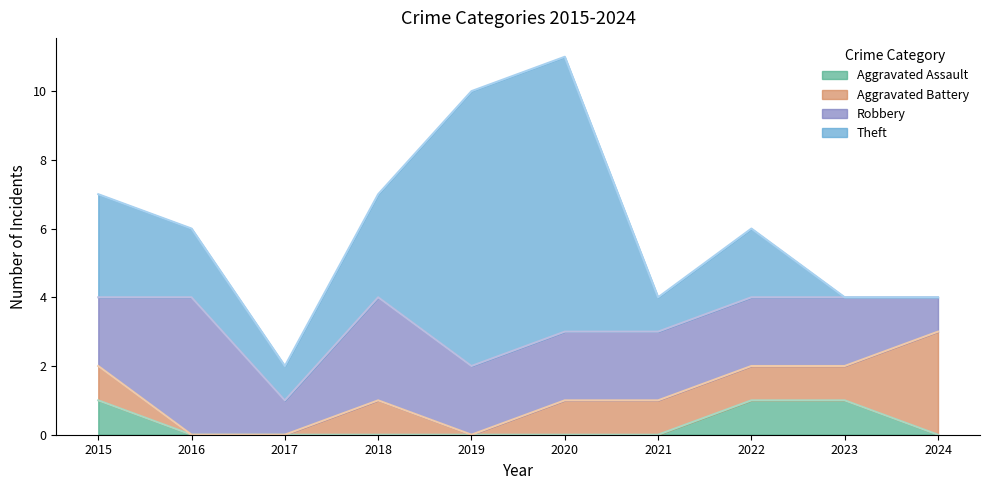

What is the difference between the highest and lowest values at 2016?

6